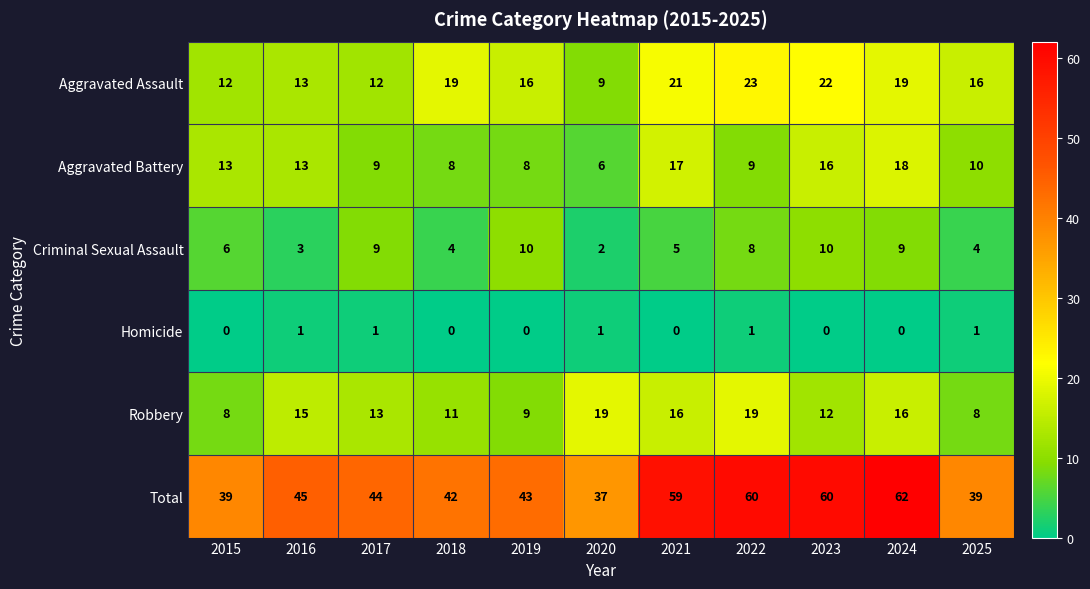

How many data points does each series have?

11